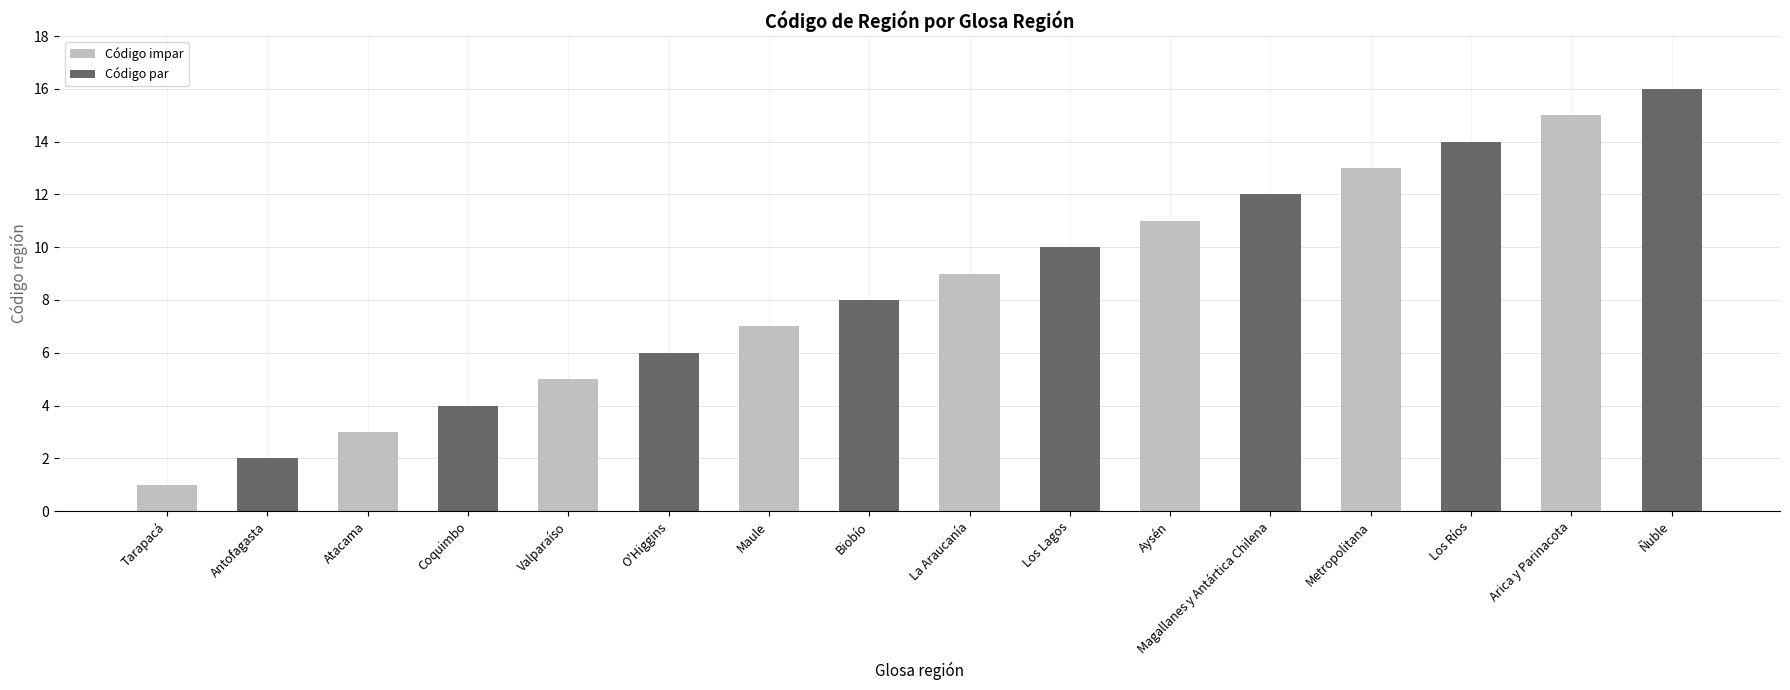

How many series are shown in this chart?

1